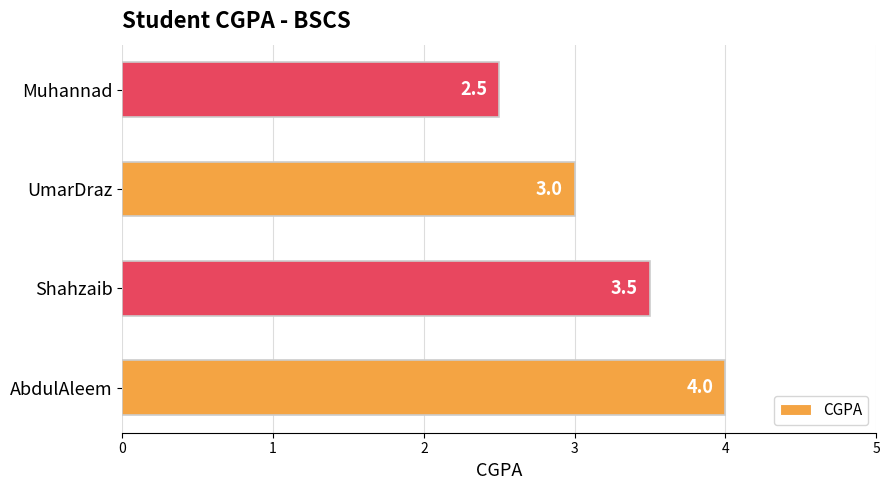

What is the change in value from UmarDraz to Muhannad?

-0.5